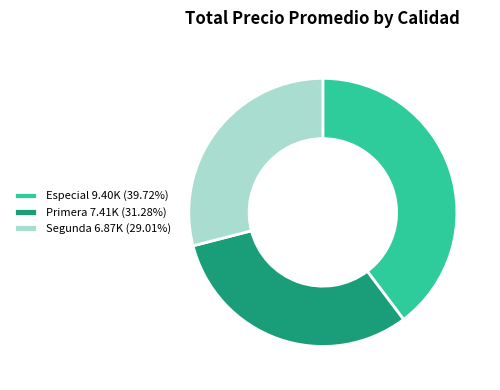

Approximately how many times larger is the value at Primera 7.41K (31.28%) compared to Especial 9.40K (39.72%)?

0.8